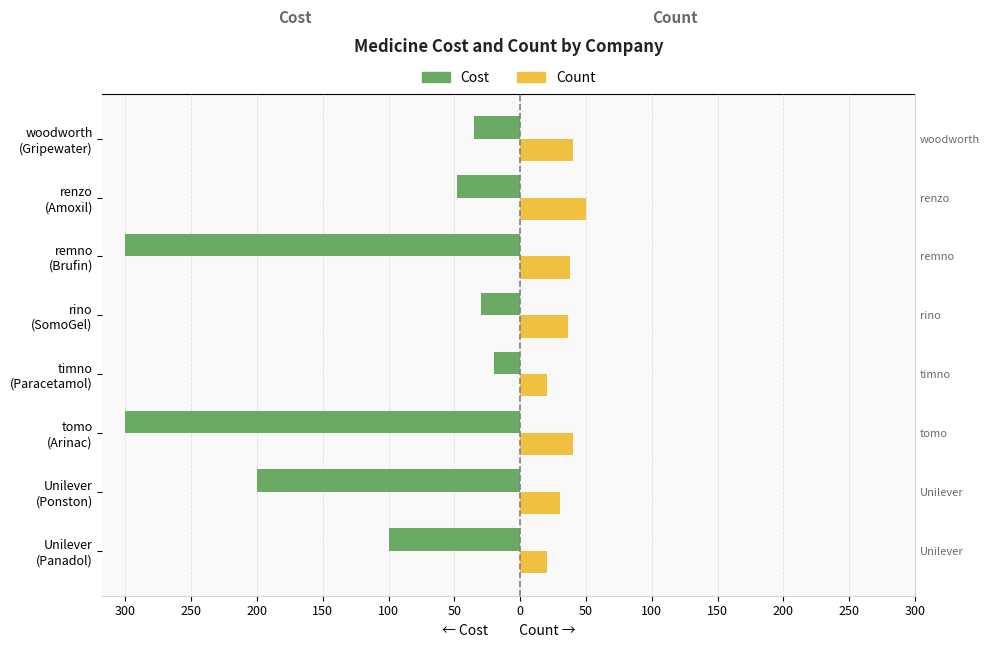

What are all the series names shown in the legend?

Cost, Count